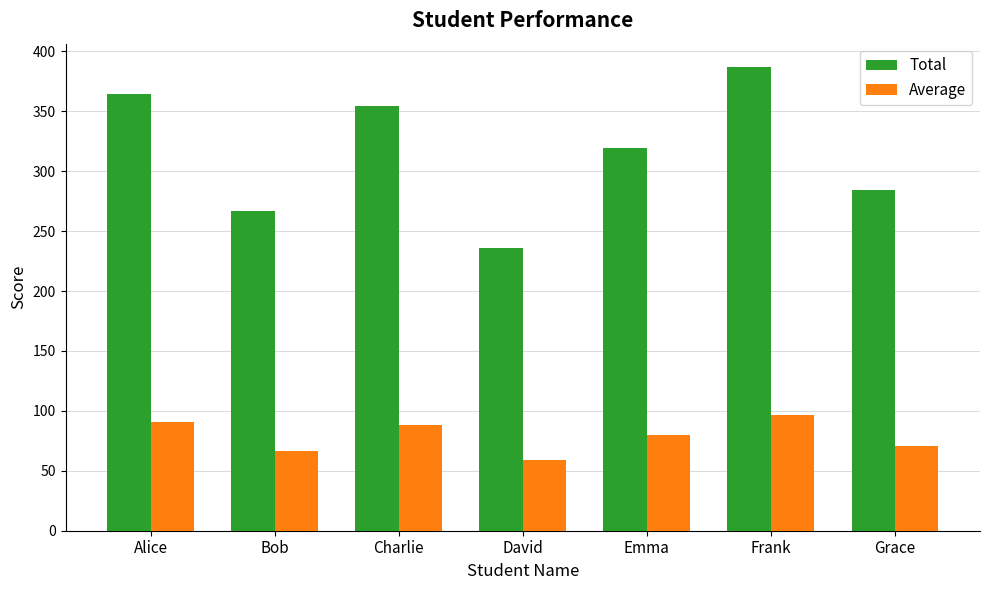

What is the lowest value of the Total series?

236.0